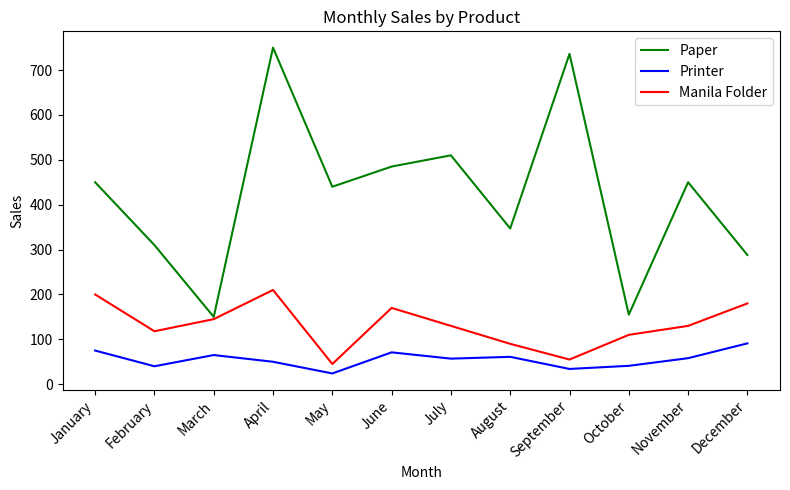

Which series has the largest range (max minus min)?

Paper